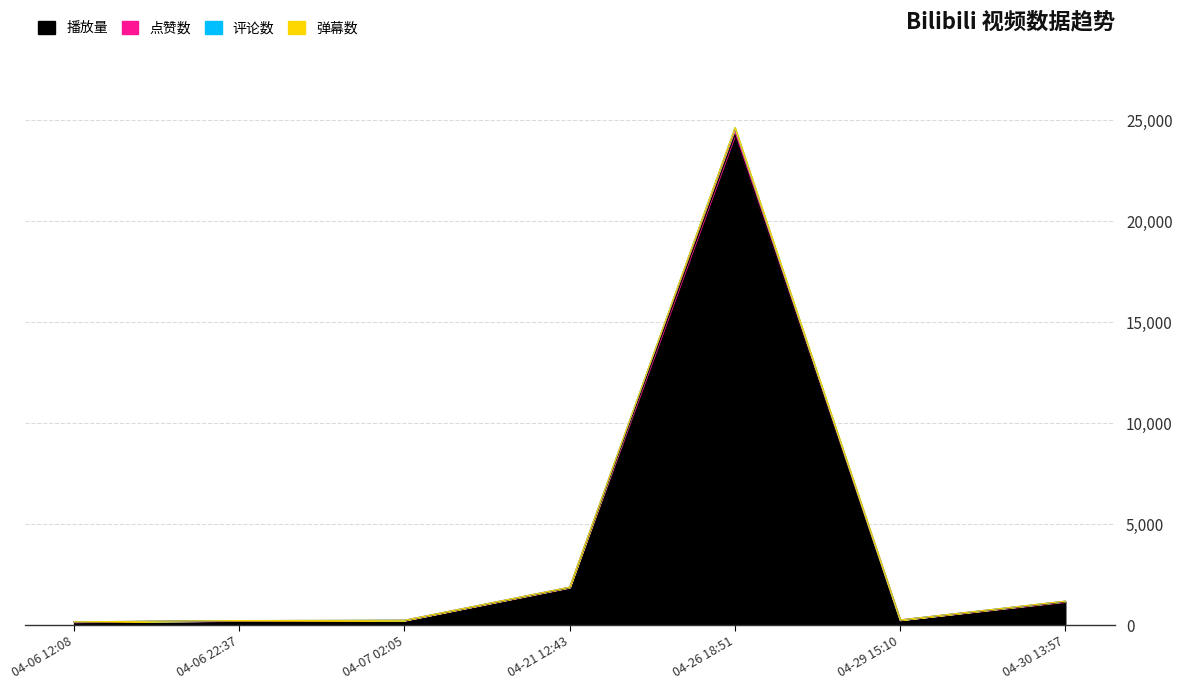

How many distinct data groups are displayed?

4